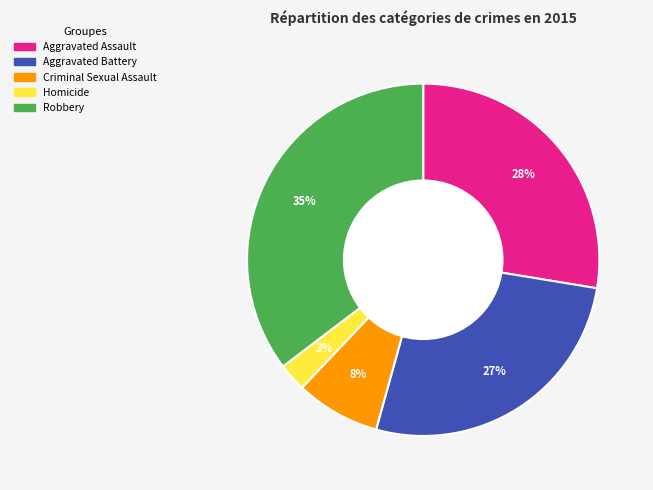

Does Aggravated Assault represent more than half of the total?

No